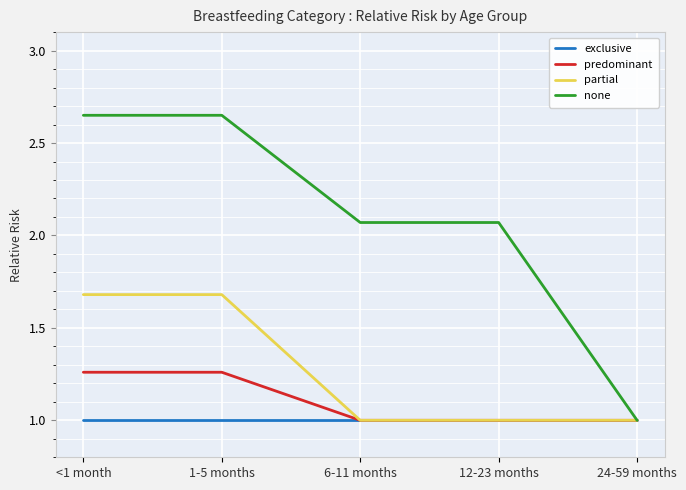

Count the number of data series in this chart.

4